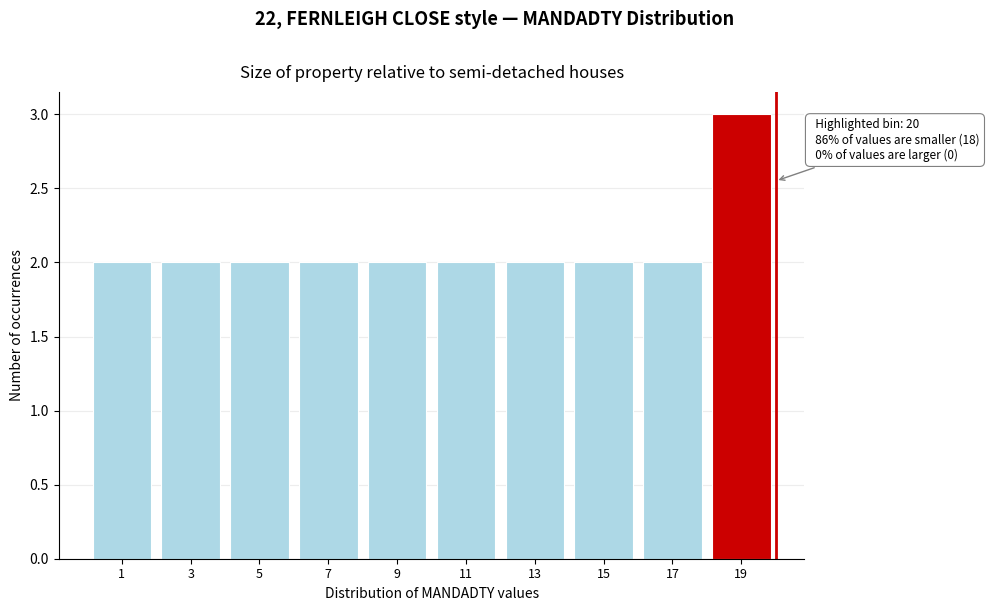

Which range on the x-axis has the tallest bar?

18 to 20